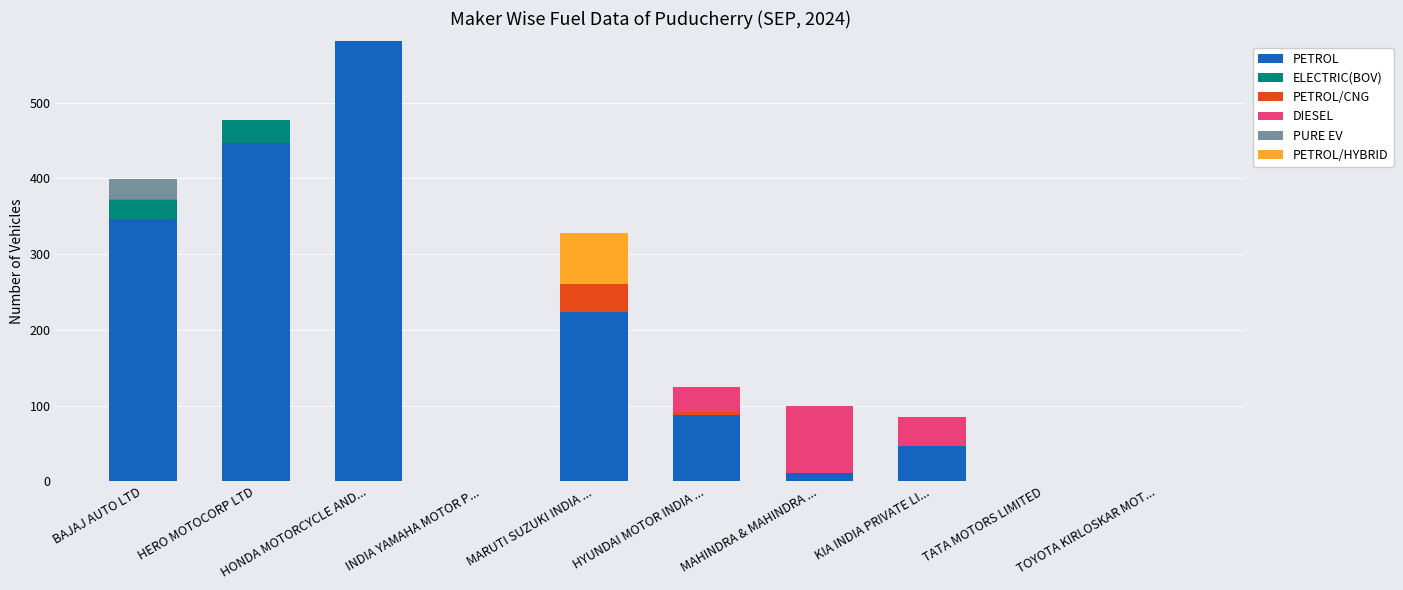

At which category is the sum across all series the highest?

HONDA MOTORCYCLE AND...